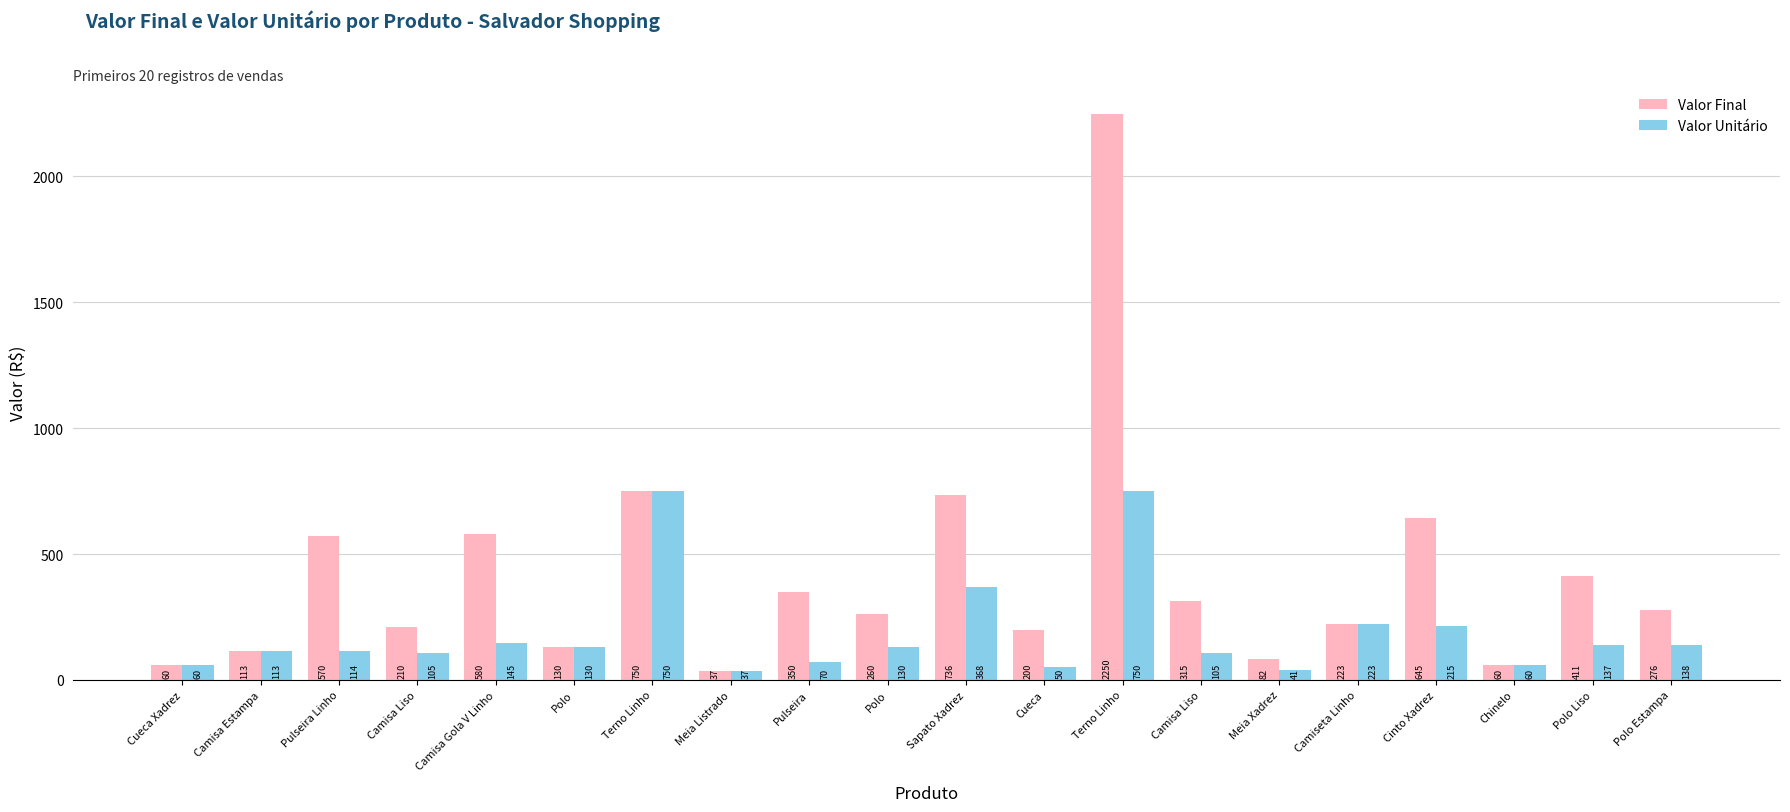

What are all the series names shown in the legend?

Valor Final, Valor Unitário